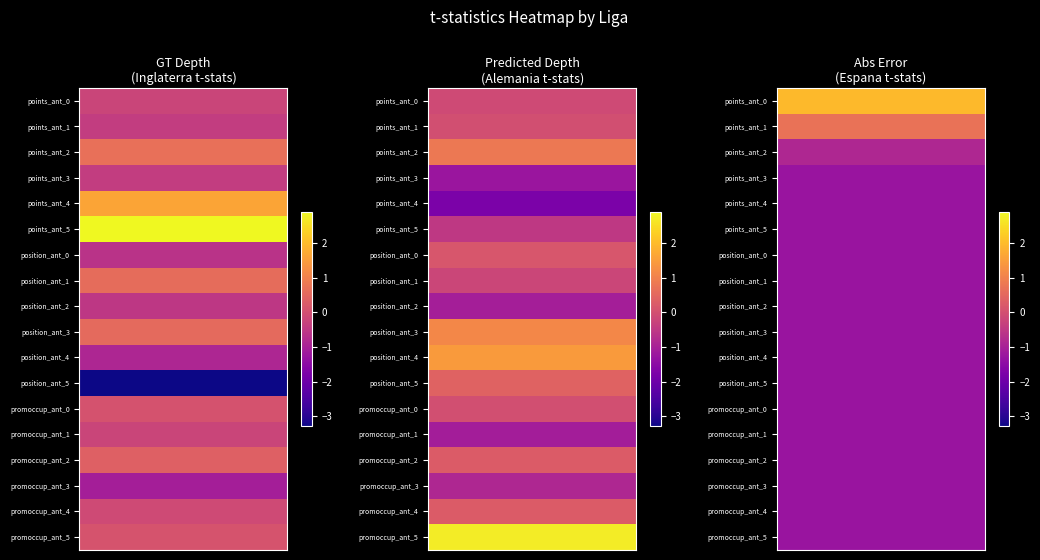

Reading left to right, what are all the values shown in this chart?

points_ant: 0=-0.2	1=-0.4	2=0.7	3=-0.4	4=1.6	5=2.9	6=-0.6	7=0.6	8=-0.5	9=0.5	10=-0.9	11=-3.3	12=0.1	13=-0.2	14=0.4	15=-1.1	16=-0.1	17=0.1
position_ant: 0=-0.1	1=0.0	2=0.8	3=-1.2	4=-1.8	5=-0.5	6=0.1	7=-0.2	8=-1.0	9=1.1	10=1.5	11=0.4	12=-0.0	13=-1.1	14=0.3	15=-0.9	16=0.3	17=2.7
promoccup_ant: 0=2.0	1=0.7	2=-0.9	3=-1.3	4=-1.3	5=-1.3	6=-1.3	7=-1.3	8=-1.3	9=-1.3	10=-1.3	11=-1.3	12=-1.3	13=-1.3	14=-1.3	15=-1.3	16=-1.3	17=-1.3